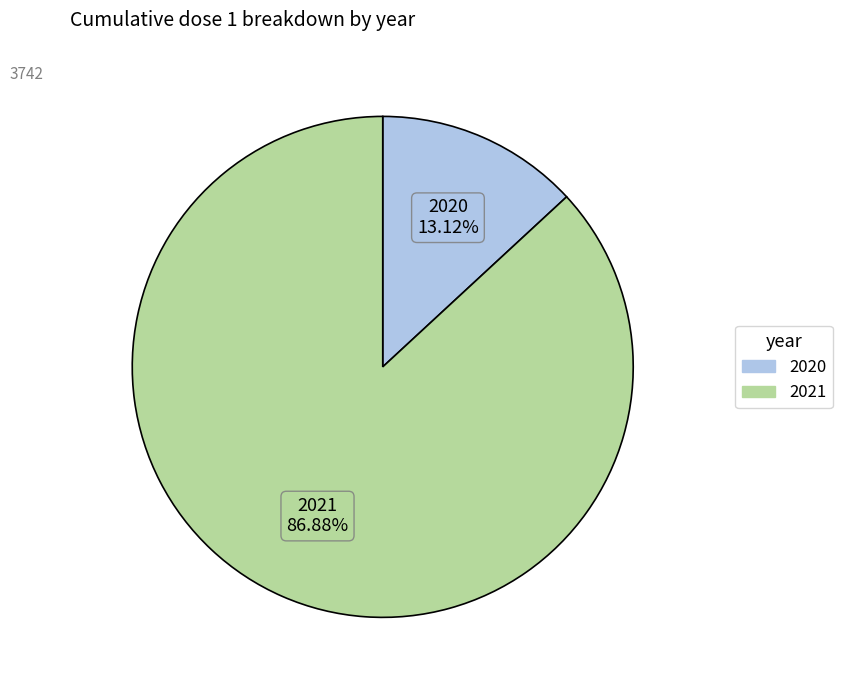

Combined, do 2021 and 2020 account for over 50%?

Yes